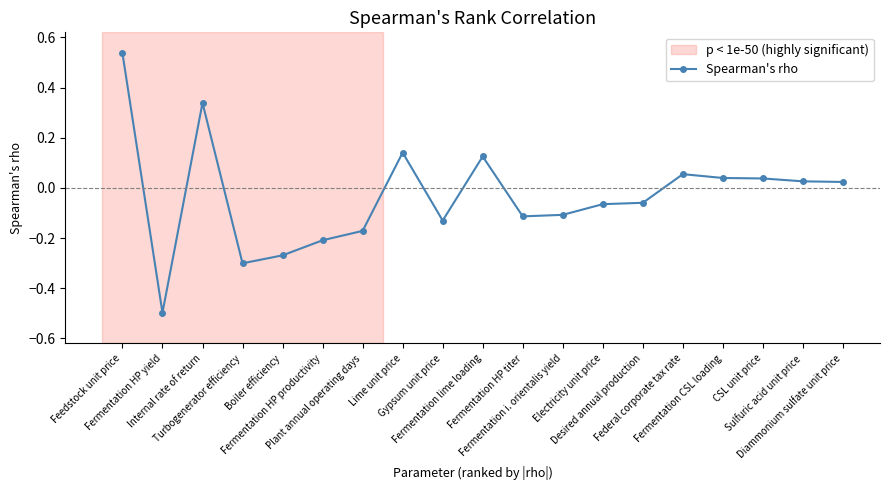

How many negative values are there?

10